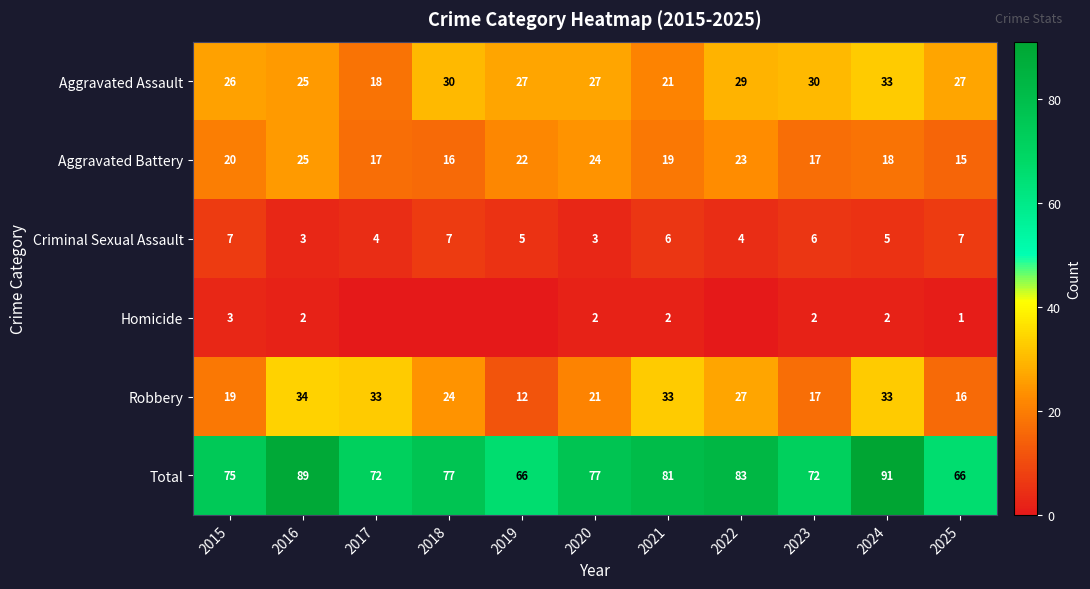

At which label is Aggravated Assault closest to 25?

2016